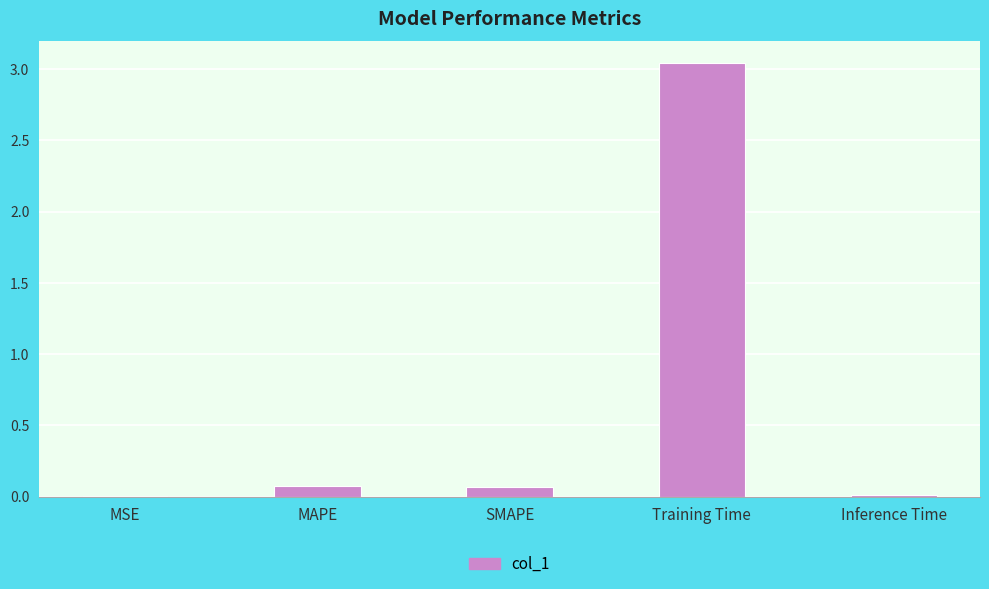

At which category does the chart reach its peak across all series?

Training Time